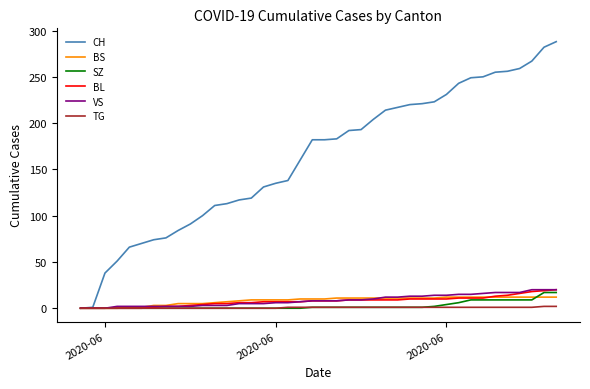

Which series has the widest spread of values?

CH